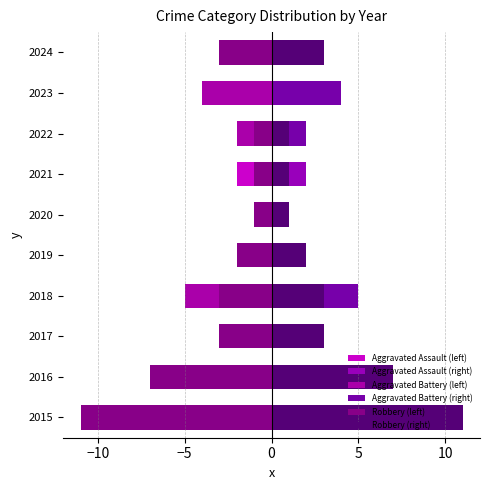

How many data points in Robbery (left) are less than -2?

5